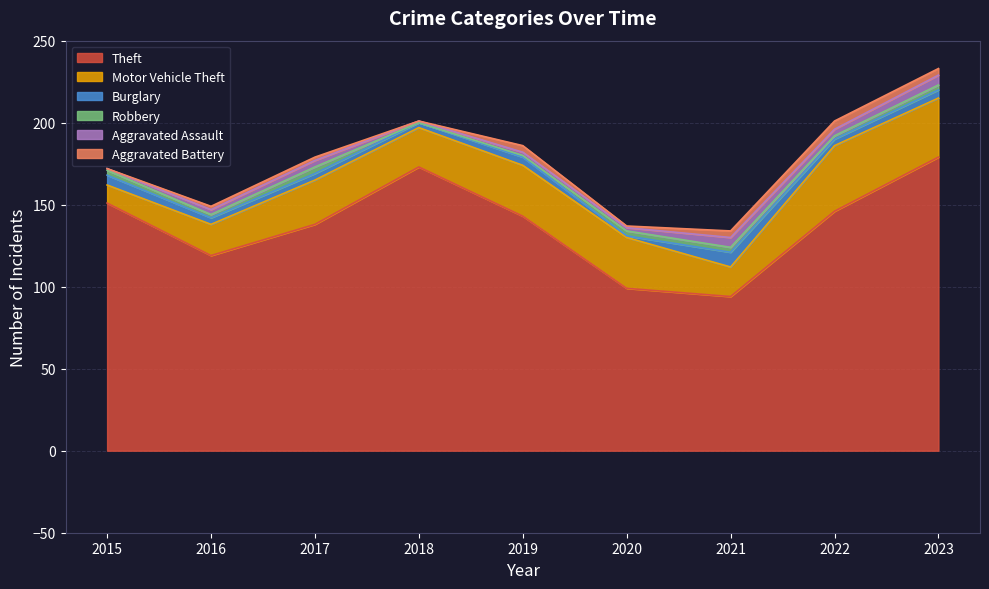

The value of Burglary at 2015 is 8. True or false?

False